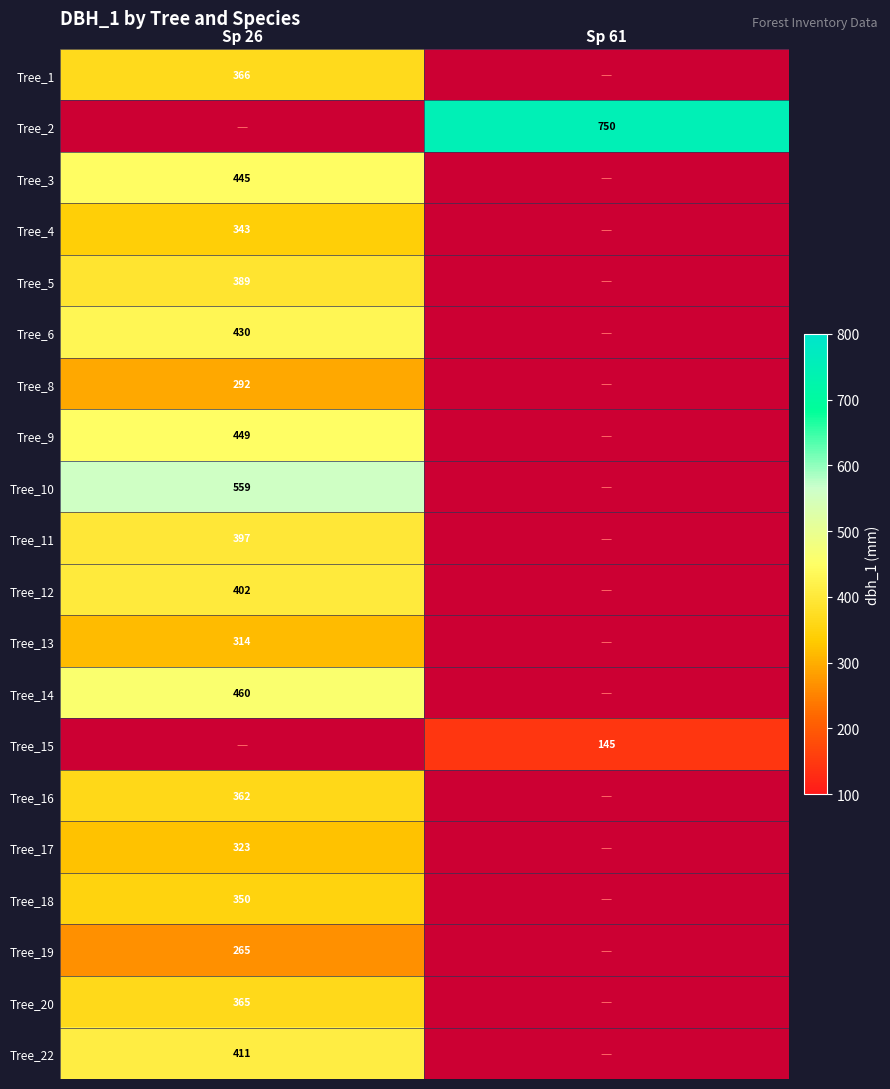

Is the value of Tree_4 at Sp 26 greater than the value of Tree_3 at Sp 26?

No